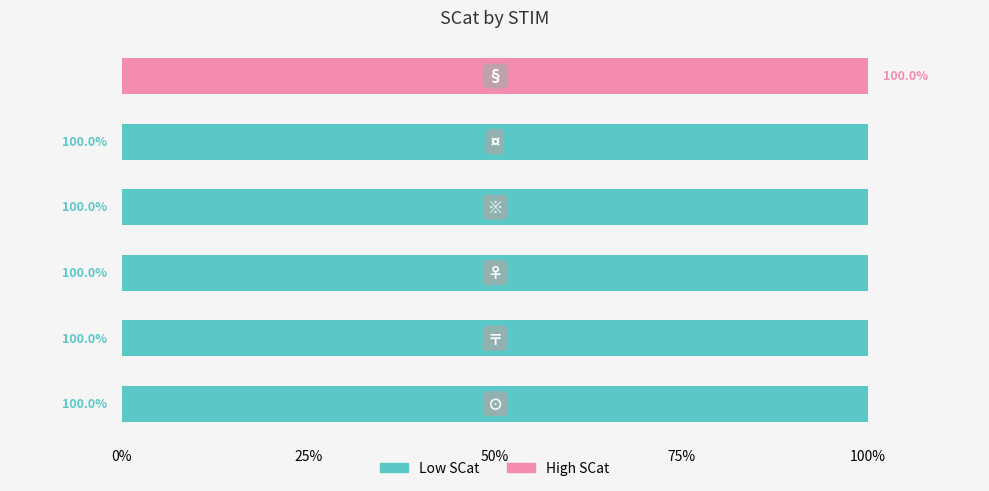

What are all the series names shown in the legend?

Low SCat, High SCat